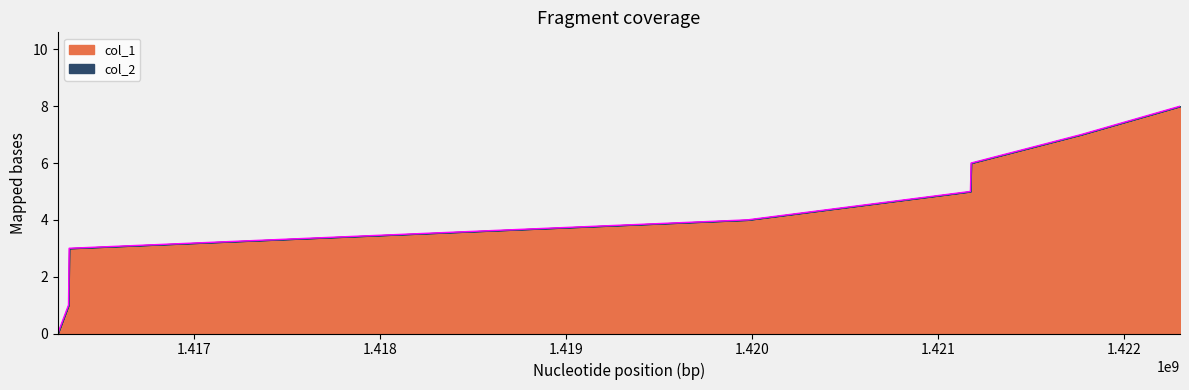

Count the number of values greater than 5.

3